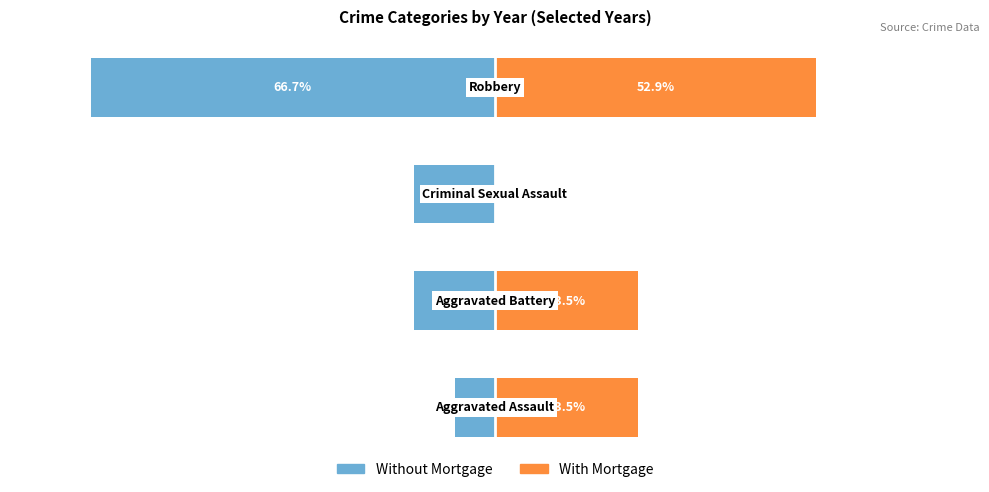

Where is Without Mortgage nearest to the value -36?

1